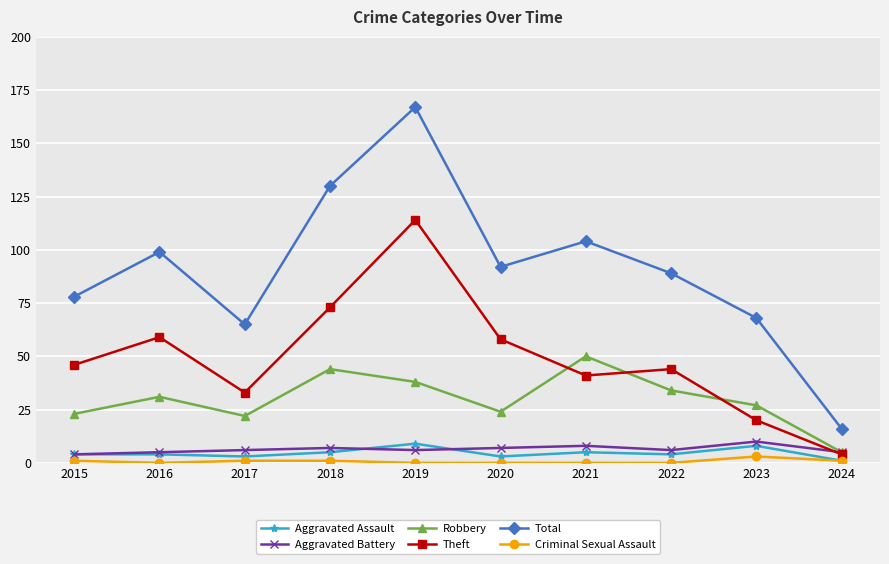

What is the total value across all series at 2023?

136